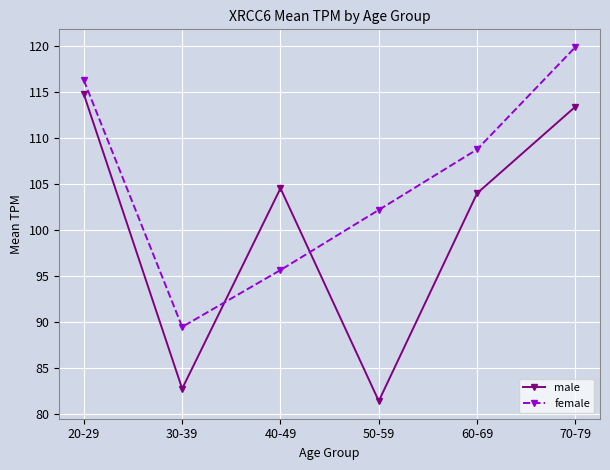

Reading left to right, list all the values displayed in this chart.

male: 20-29=114.7	30-39=82.7	40-49=104.5	50-59=81.4	60-69=104.0	70-79=113.4
female: 20-29=116.3	30-39=89.5	40-49=95.6	50-59=102.2	60-69=108.8	70-79=119.9